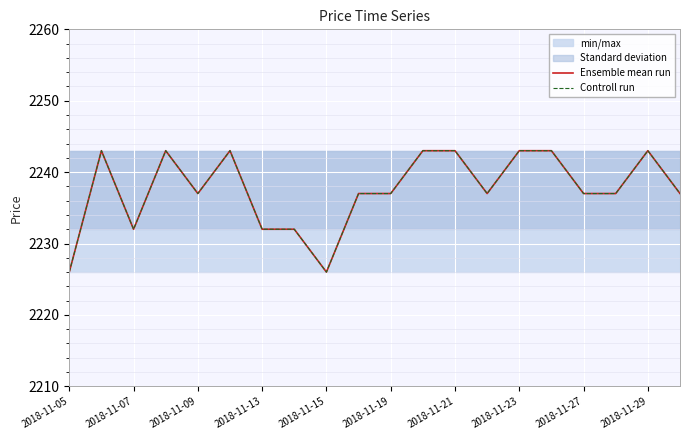

What is the lowest value of the Controll run series?

2226